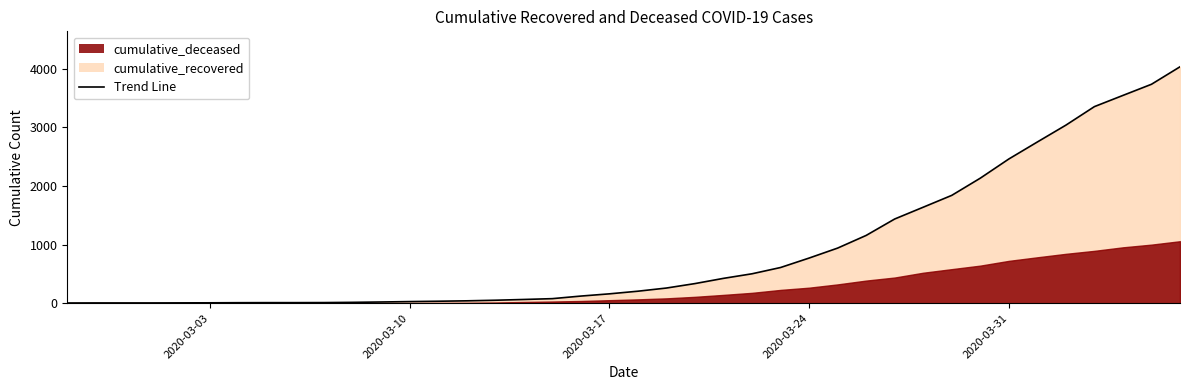

True or false: the data has more than 2 interior local peaks.

False